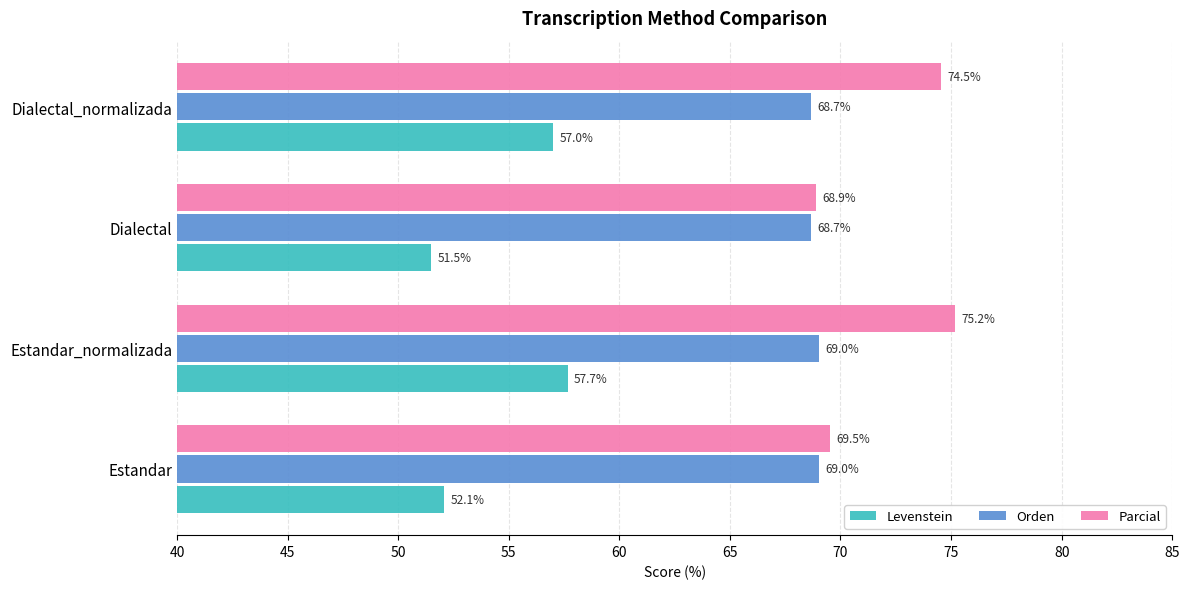

What is the difference between the highest and lowest values at Estandar_normalizada?

17.5